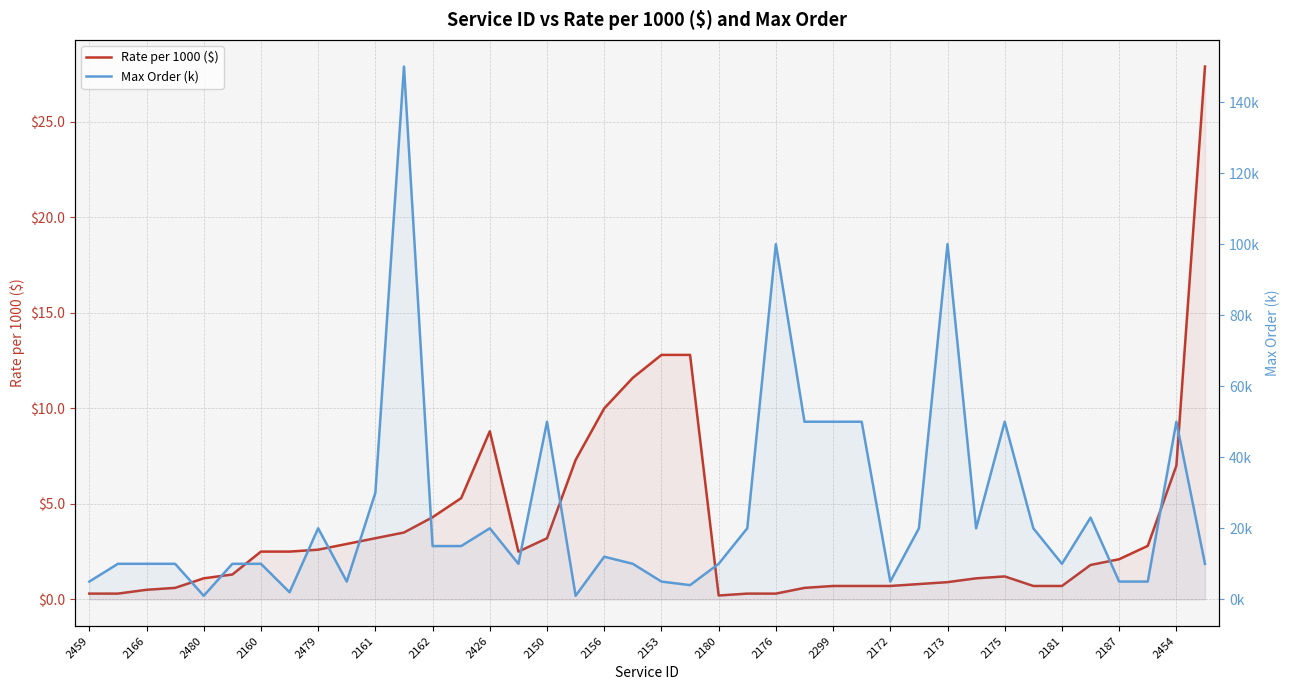

How many values in the Rate per 1000 ($) series are below 2?

20